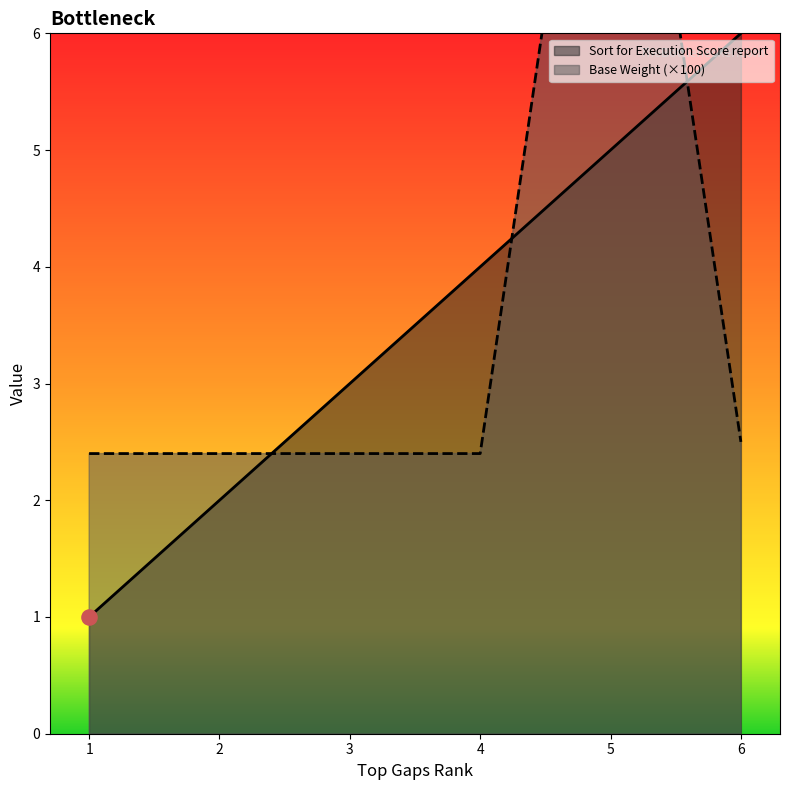

Which series has the largest Y range (max minus min)?

Base Weight